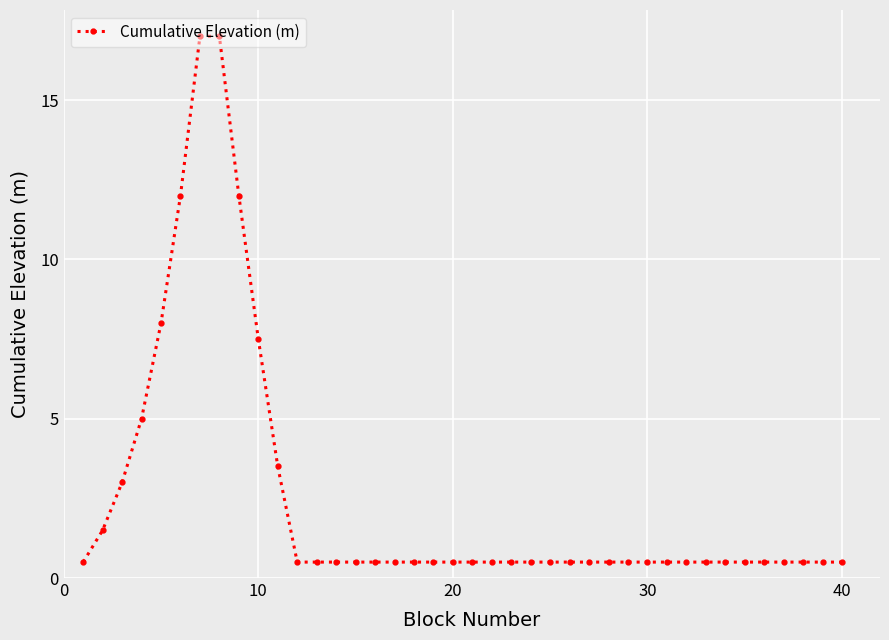

What is the sum of all values?

101.5